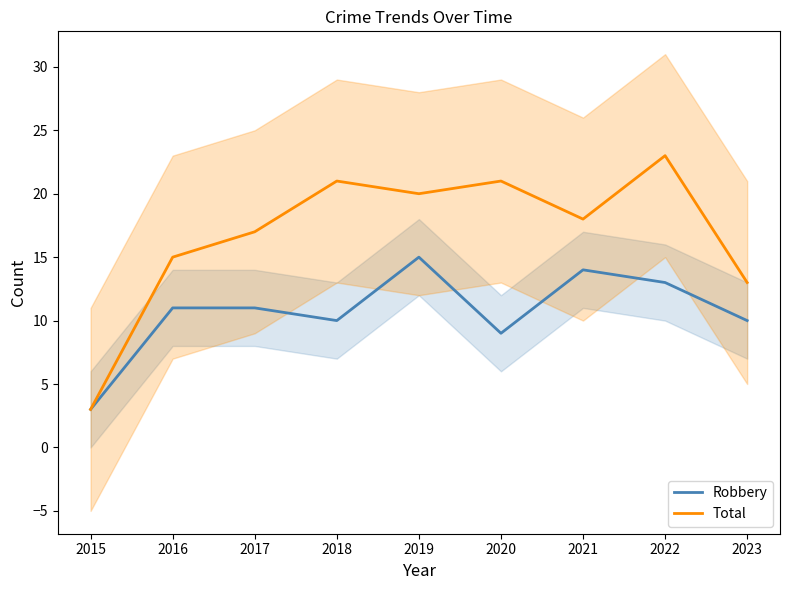

What is the approximate value of Robbery at 2015?

3